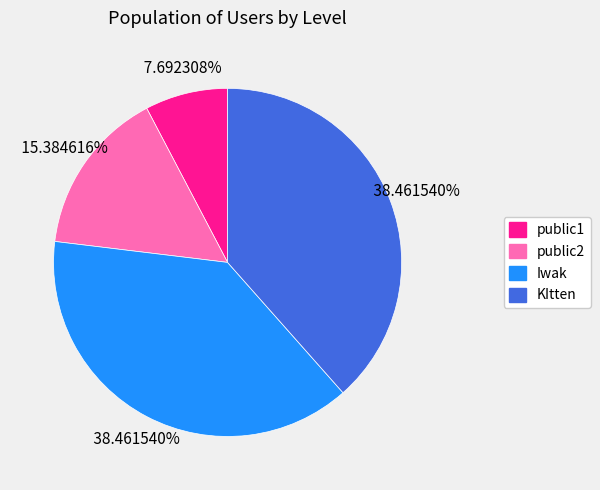

What is the total percentage of KItten and public1?

46.2%